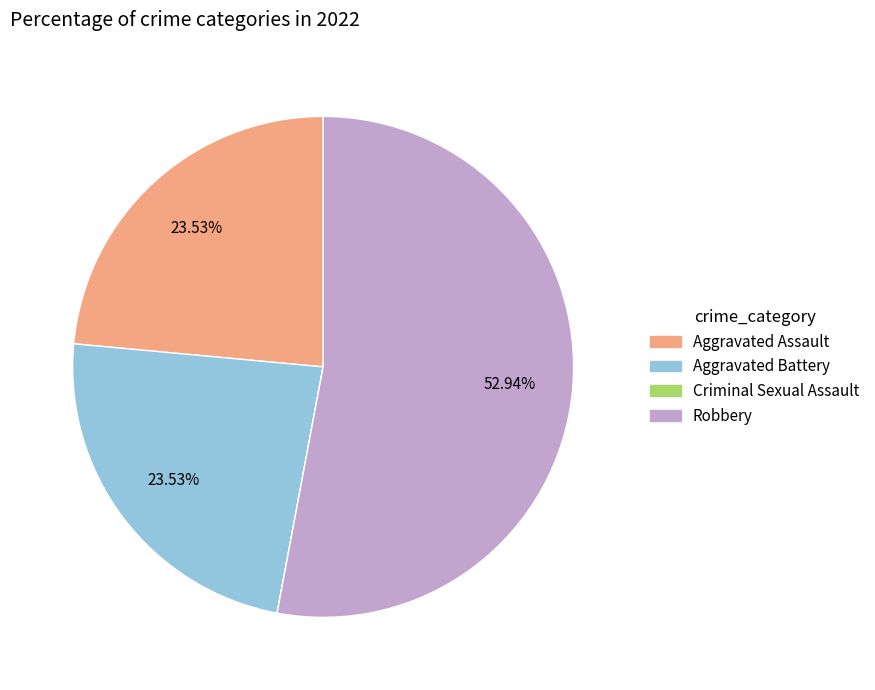

Which slice is the largest?

Robbery